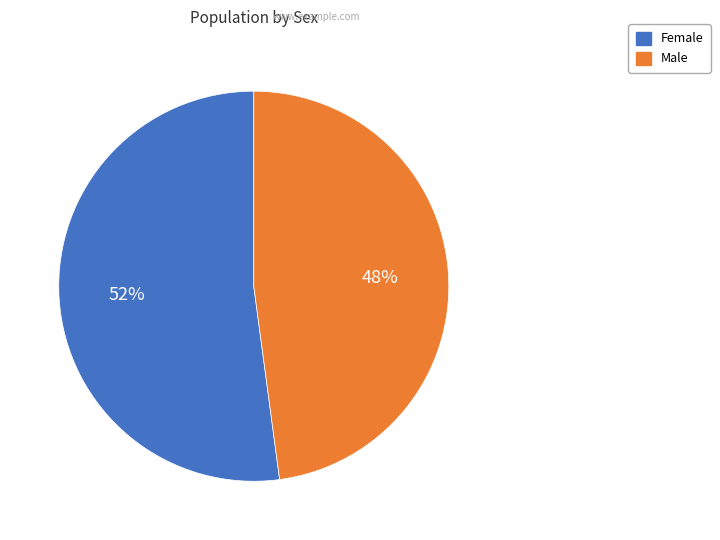

Is it true that Male is 48% of the pie?

True